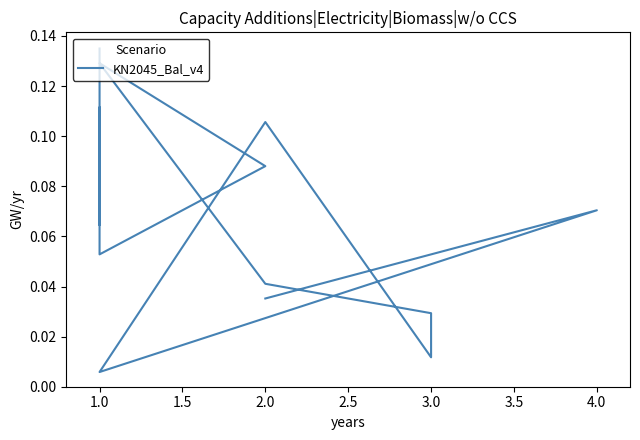

How many points are lower than both their immediate neighbors (excluding endpoints)?

4